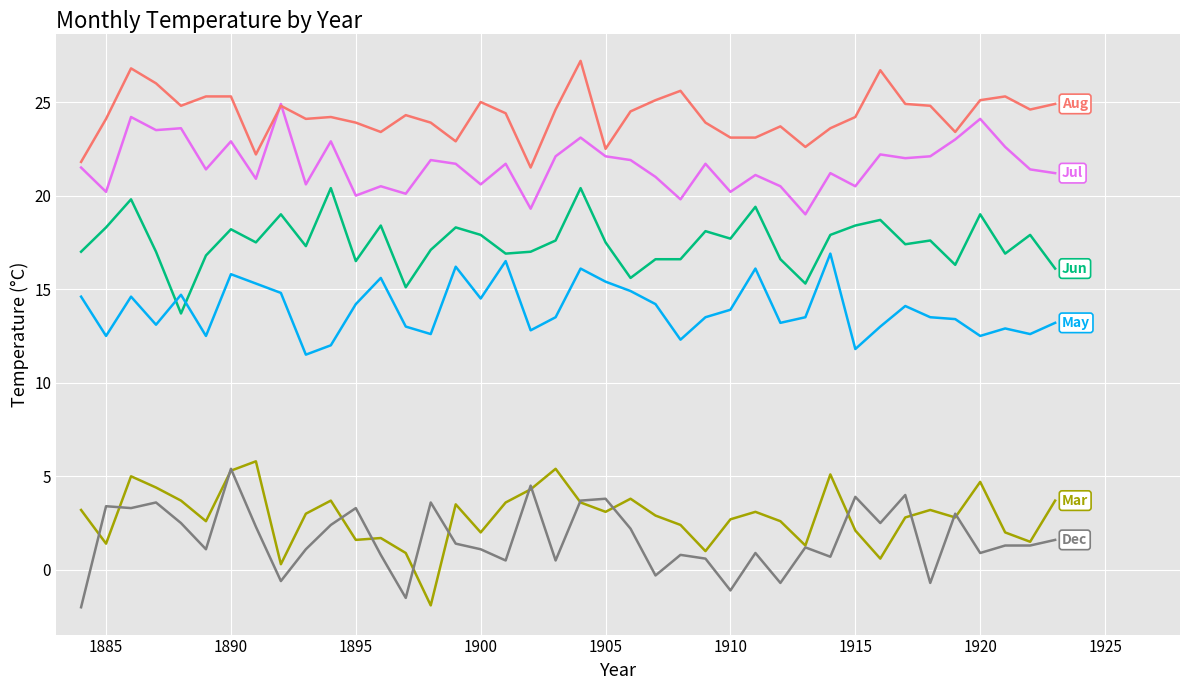

What is the minimum value shown in the chart?

-2.0